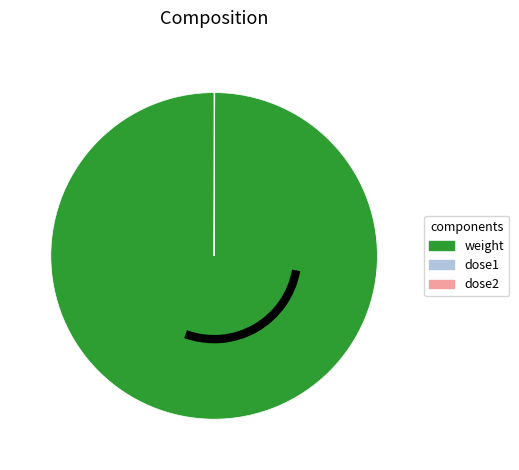

Which category has the biggest portion of the pie?

weight